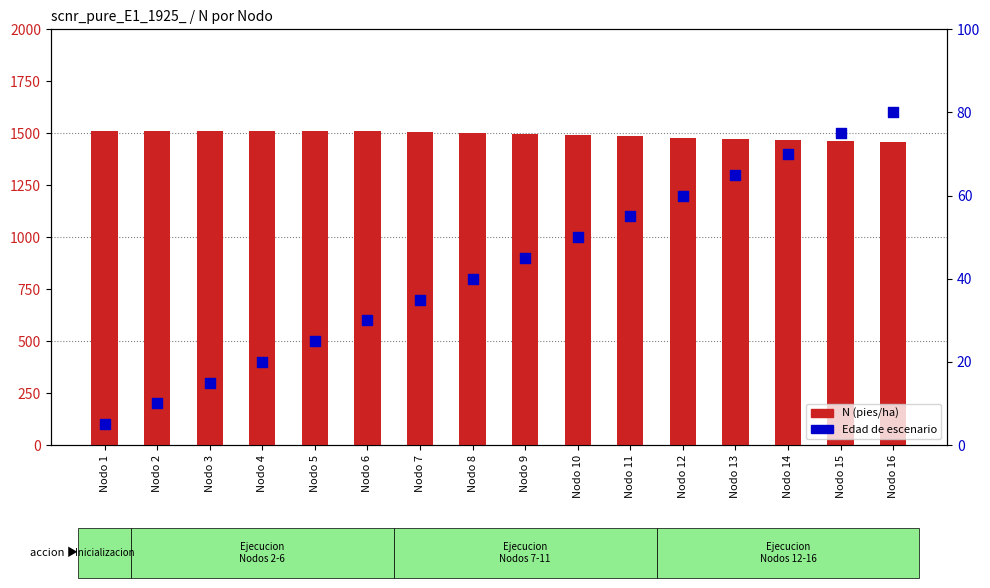

Which series has the largest total across all categories?

N (pies/ha)